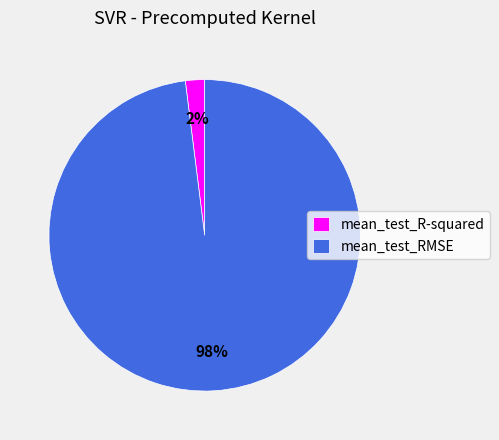

Do mean_test_R-squared and mean_test_RMSE together represent more than half of the pie?

Yes